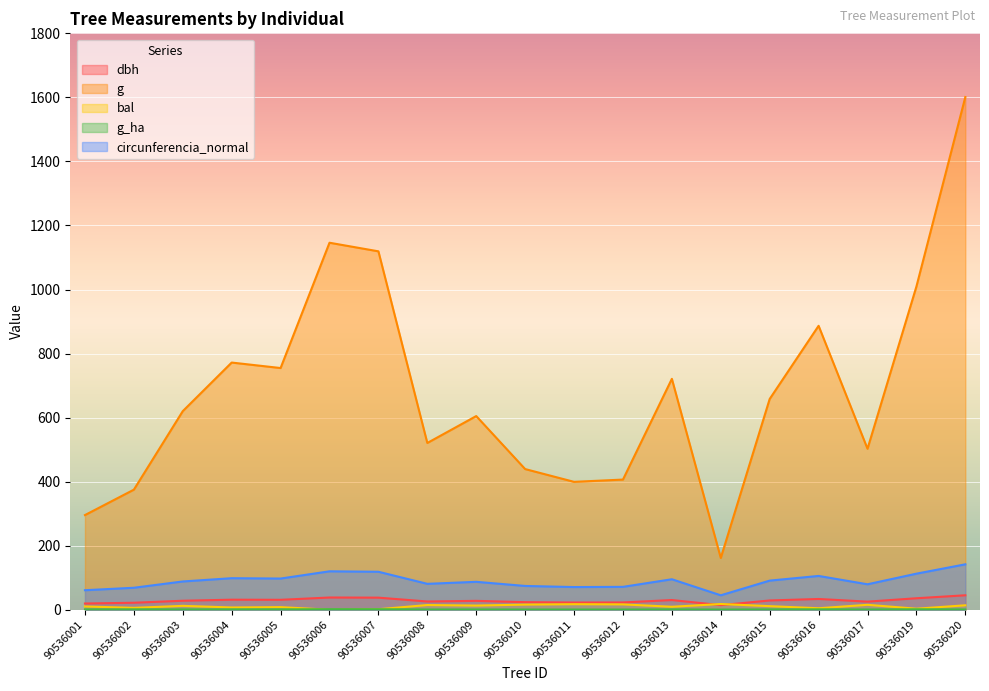

How many lines are shown in the chart?

5